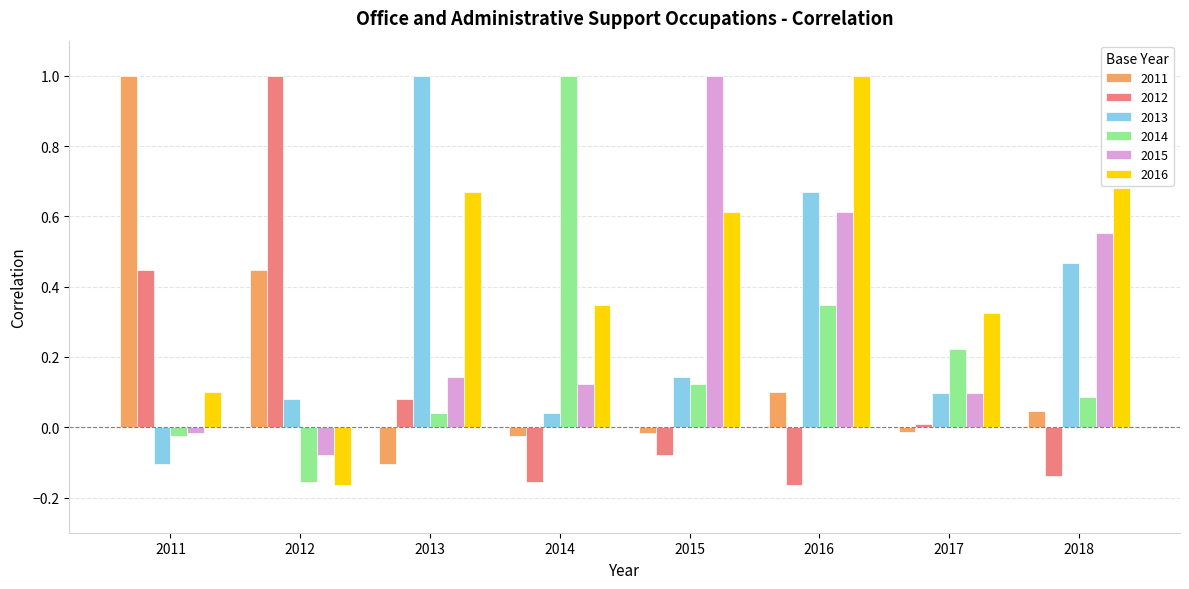

What are all the series names shown in the legend?

2011, 2012, 2013, 2014, 2015, 2016